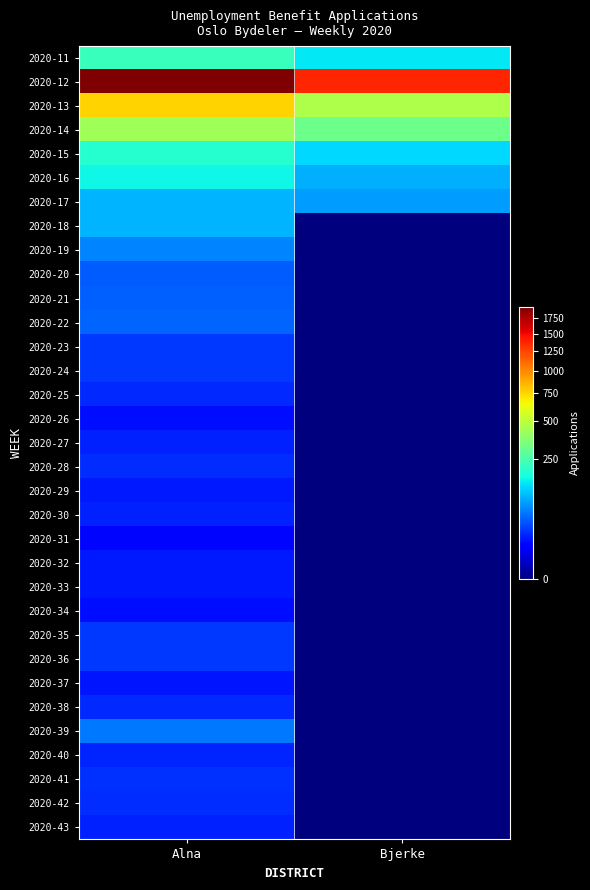

What is the greatest value displayed?

1954